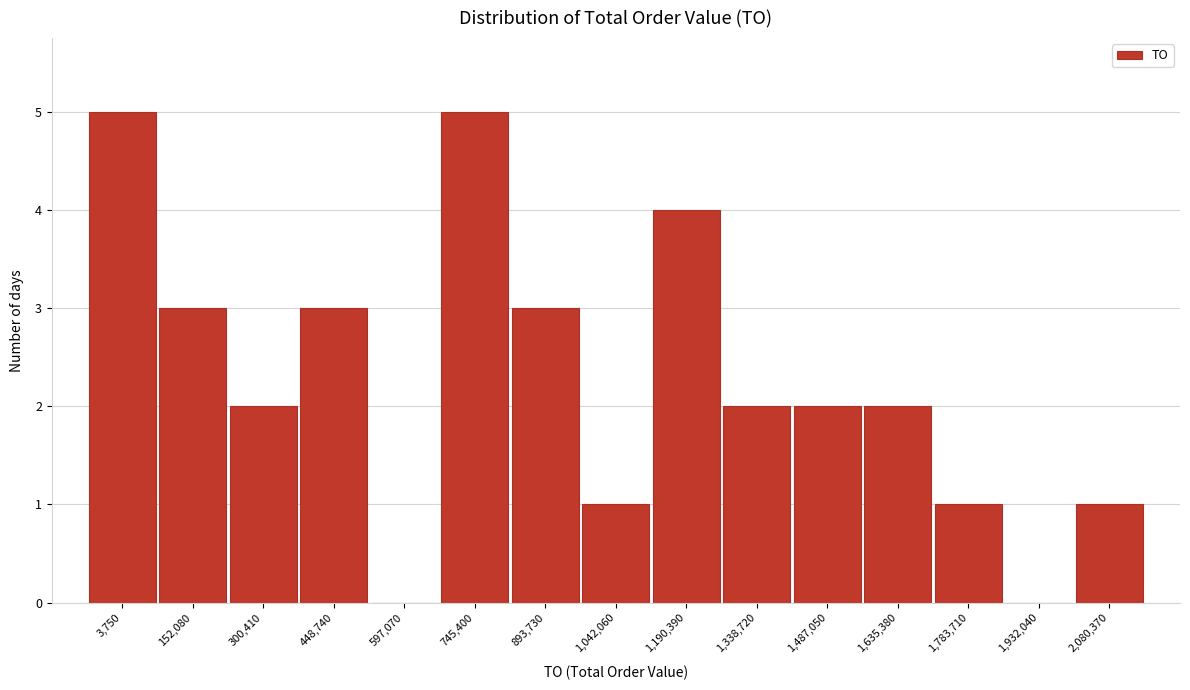

Reading left to right, extract all data points from this chart.

3,750=5	152,080=3	300,410=2	448,740=3	597,070=0	745,400=5	893,730=3	1,042,060=1	1,190,390=4	1,338,720=2	1,487,050=2	1,635,380=2	1,783,710=1	1,932,040=0	2,080,370=1